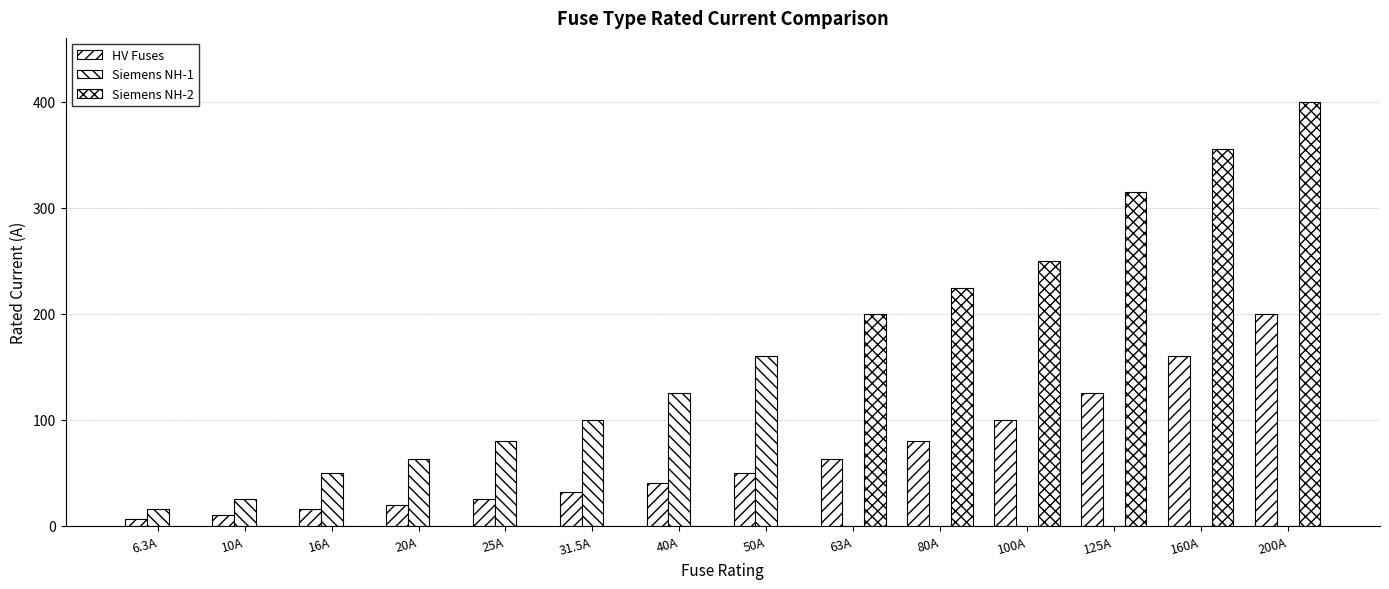

How many distinct data groups are displayed?

3